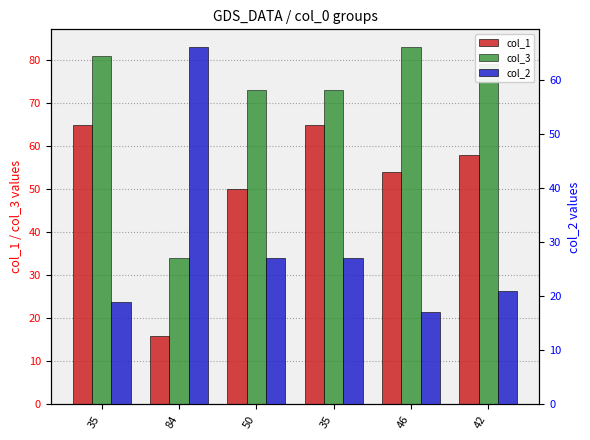

List the labels in order of col_2 value, largest first.

84, 50, 35, 42, 35, 46